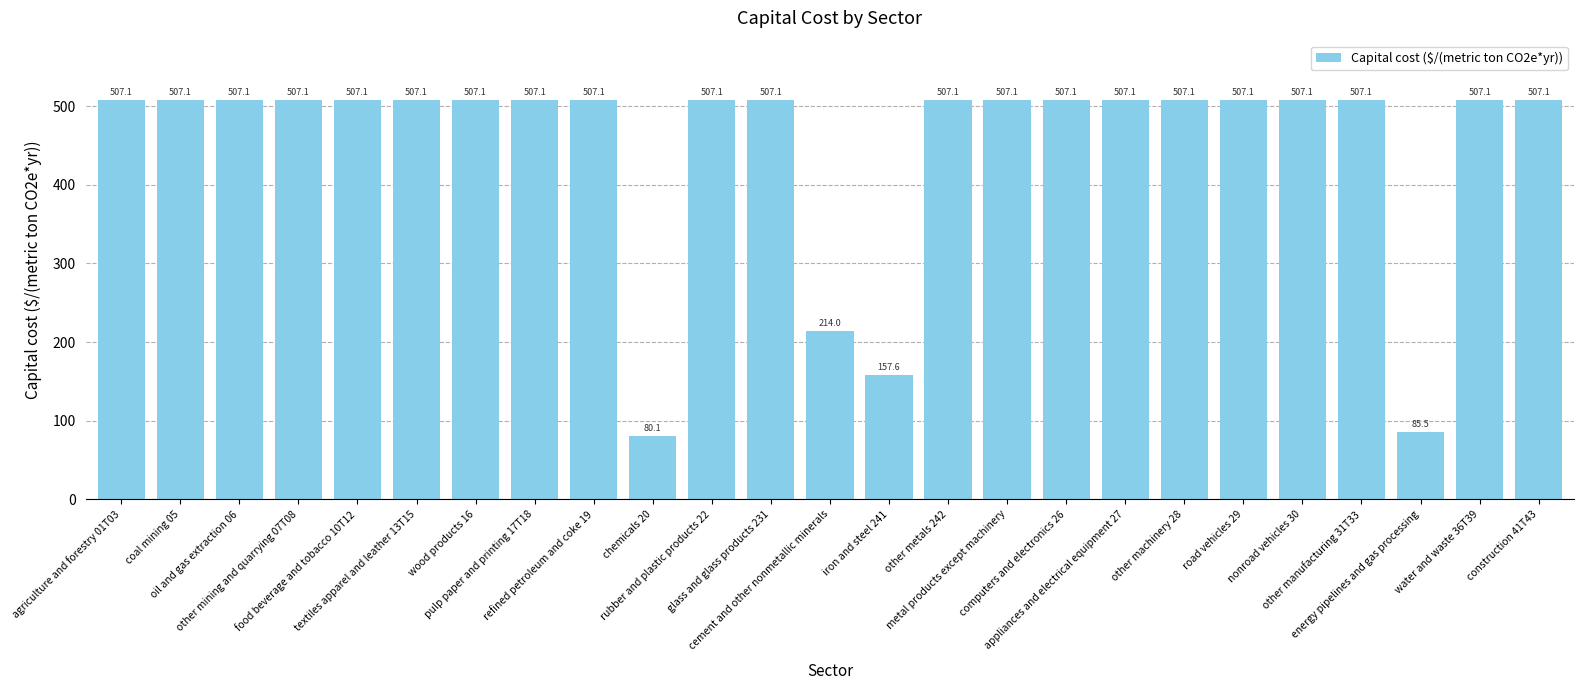

What is the greatest value displayed?

507.1